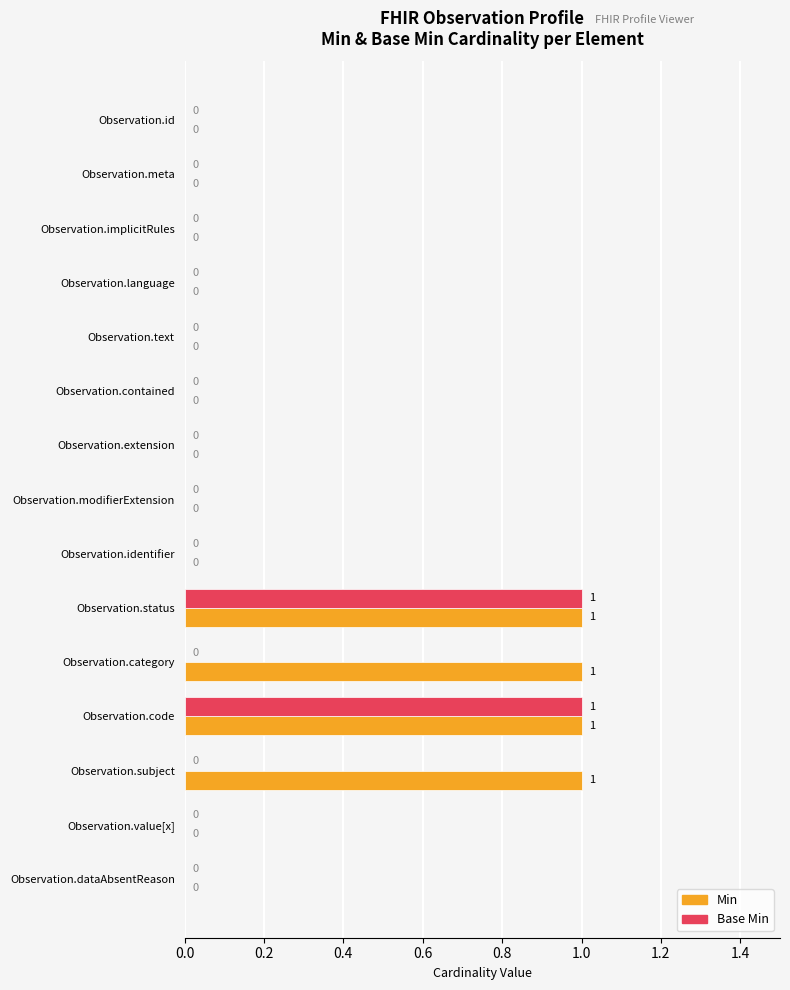

What is the sum of all Min values?

4